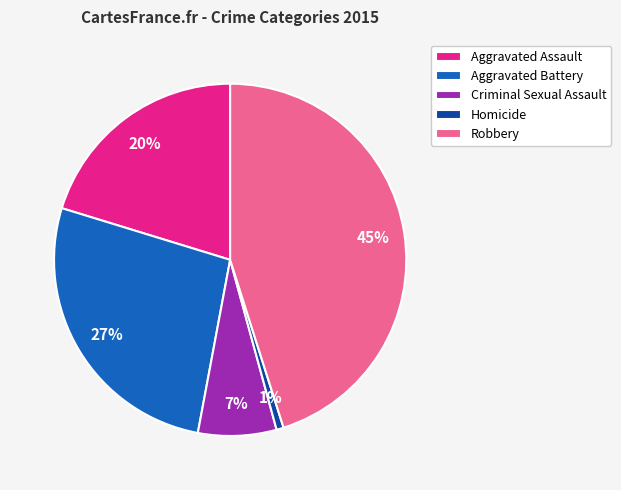

How many segments does this pie chart have?

5